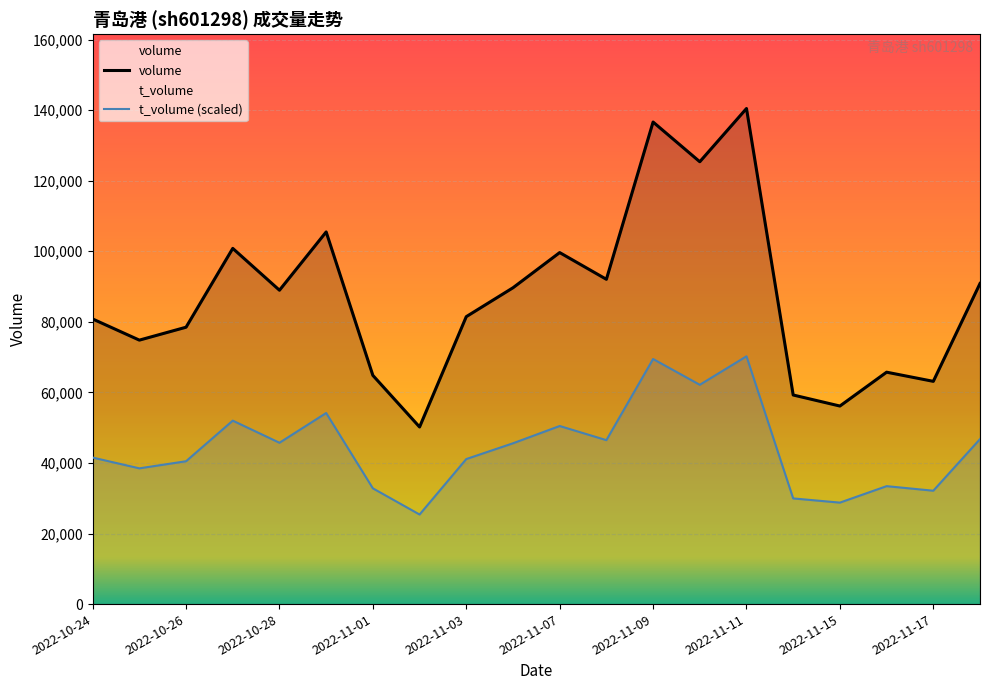

Reading right to left, transcribe all the data shown in this chart.

volume: 90859.0	63131.0	65726.0	56133.0	59258.0	140460.0	125368.0	136626.0	92052.0	99626.0	89652.0	81466.0	50193.0	64818.0	105479.0	88957.0	100812.0	78473.0	74812.0	80805.0
t_volume: 46763.8	32131.4	33424.1	28759.0	29948.7	70230.0	62155.0	69461.8	46464.0	50473.4	45574.1	41105.7	25386.6	32805.9	54154.9	45724.0	51991.0	40487.4	38473.3	41527.2